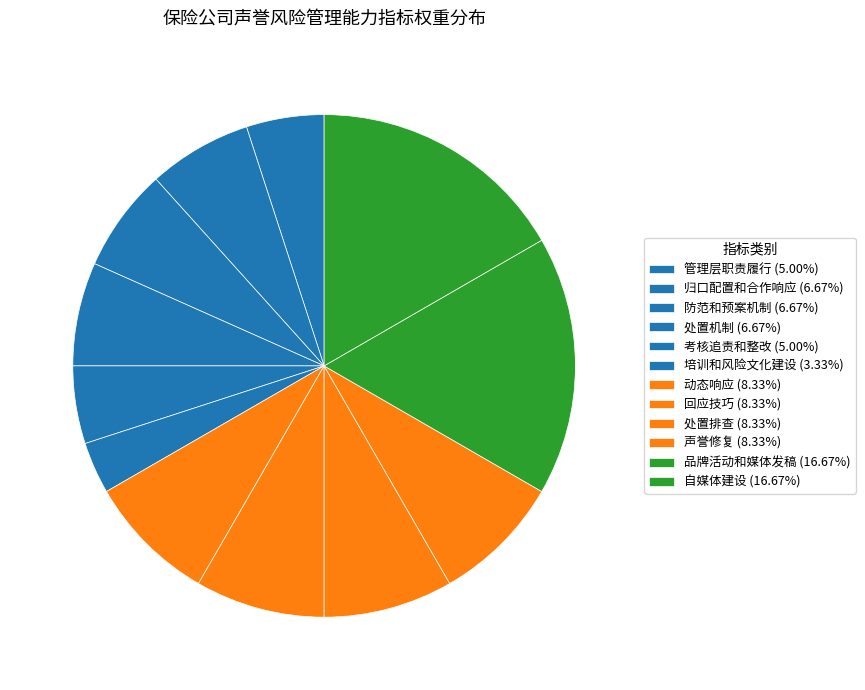

Count the number of slices in the pie.

12